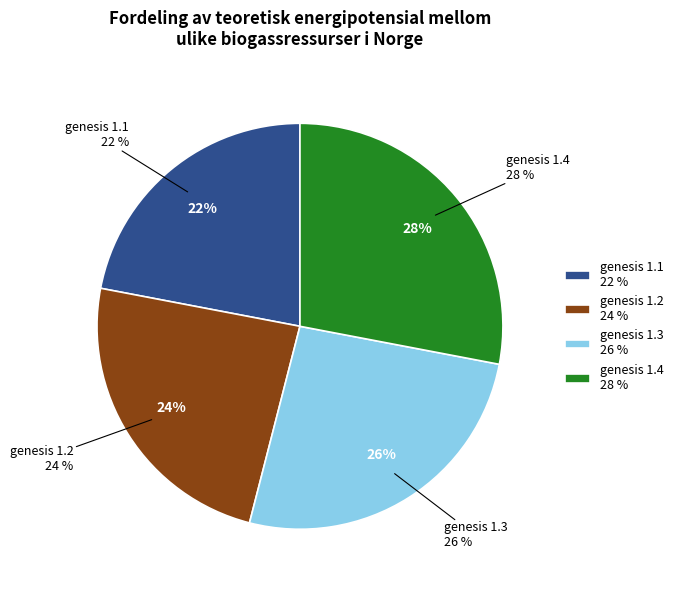

Count the number of slices in the pie.

4